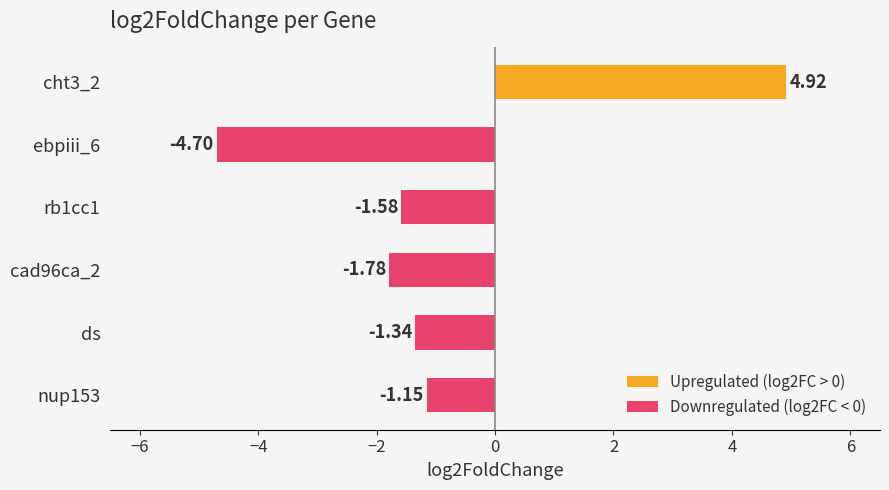

Between ds and cad96ca_2, which is larger?

ds